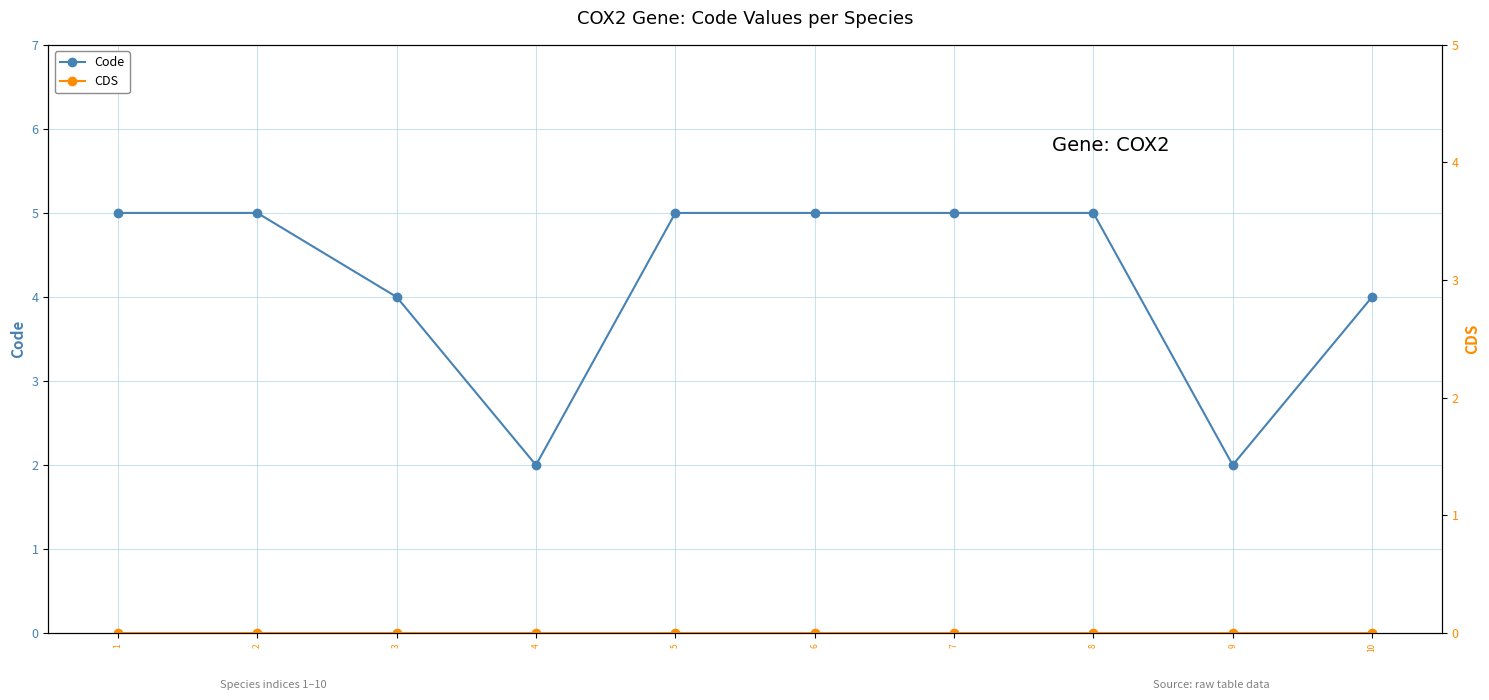

How many categories are shown in the chart?

10